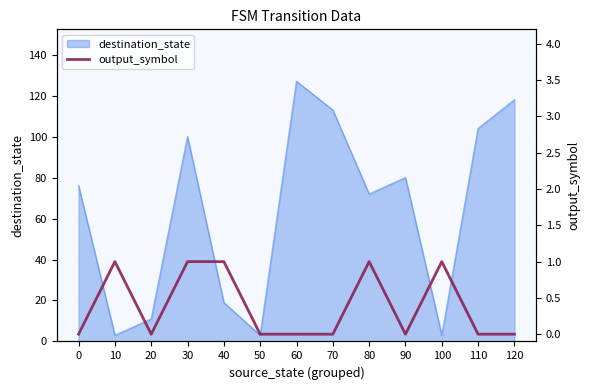

What is the approximate value at 40?

1